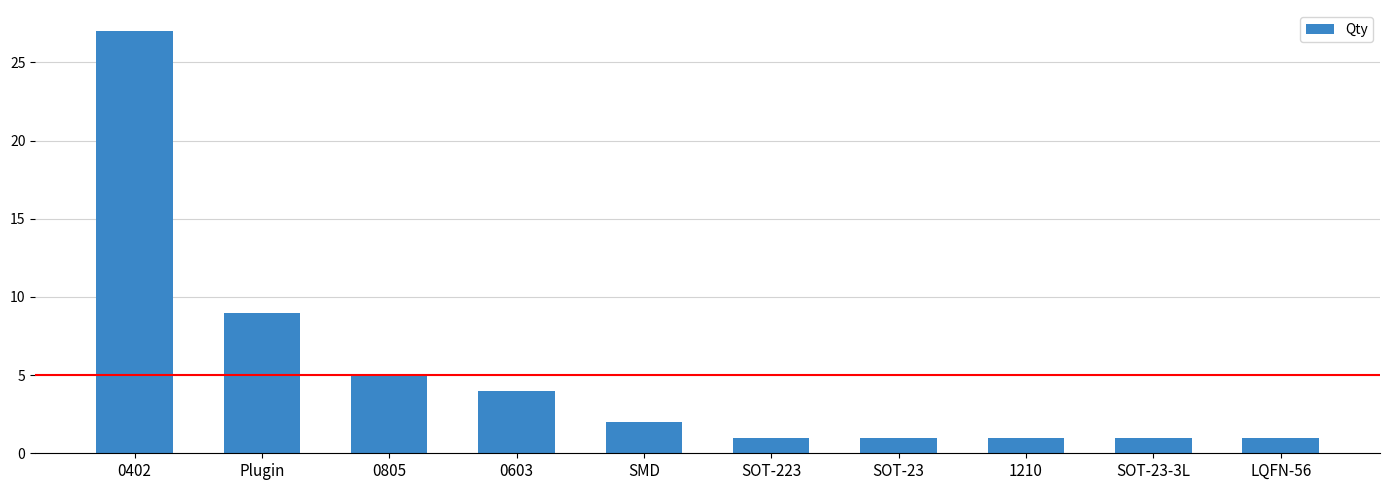

How many series are shown in this chart?

1